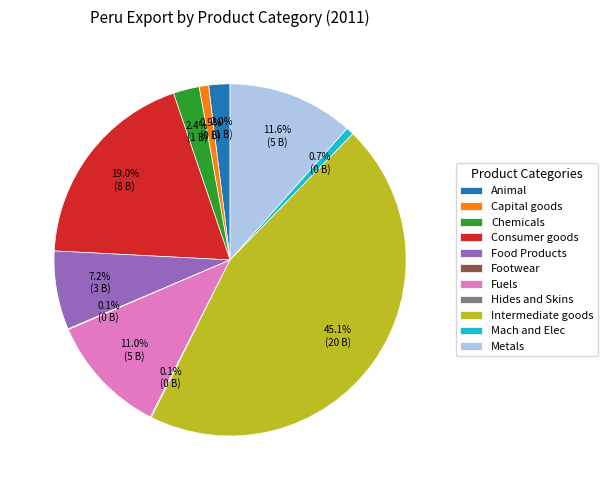

Which slice is the largest?

Intermediate goods